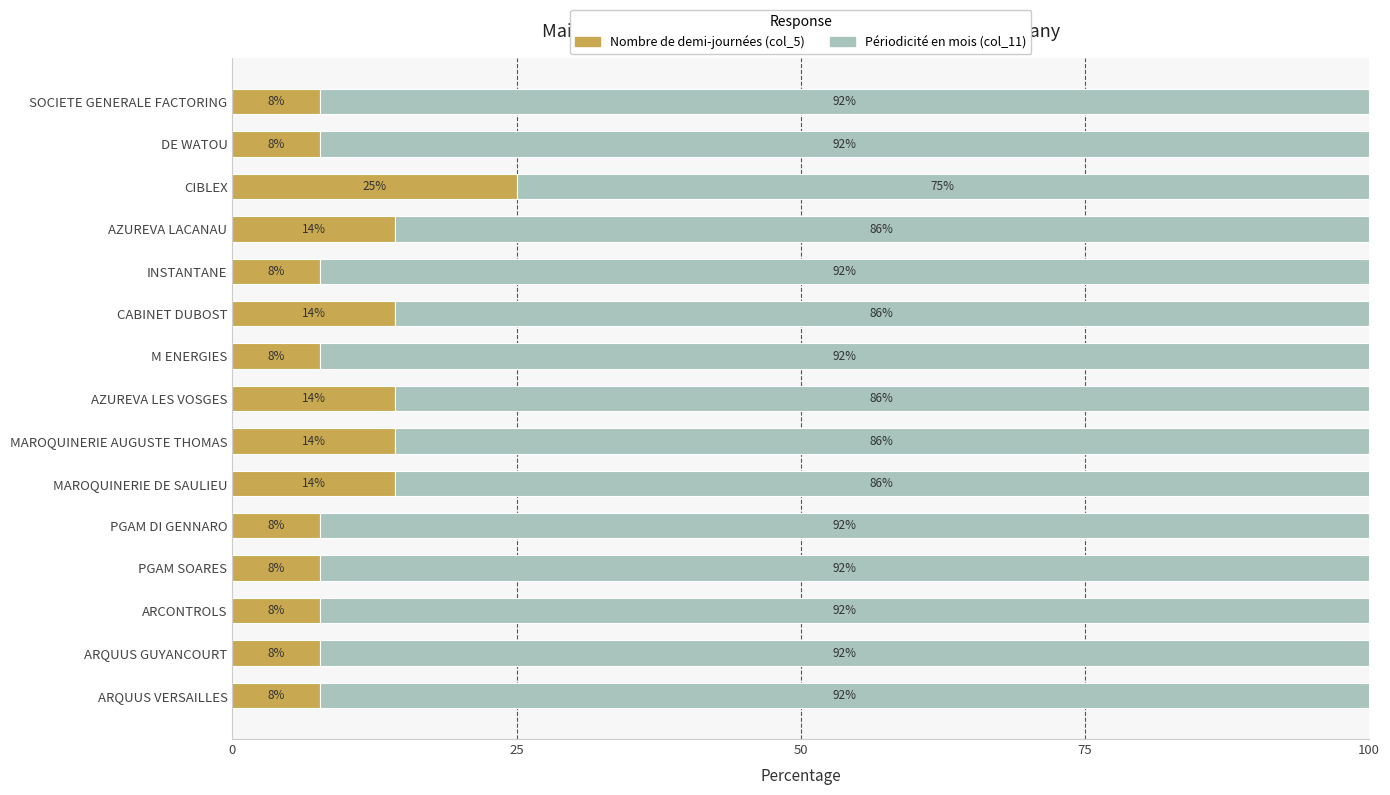

Is it true that Nombre de demi-journées (col_5) equals 3.6 at M ENERGIES?

False